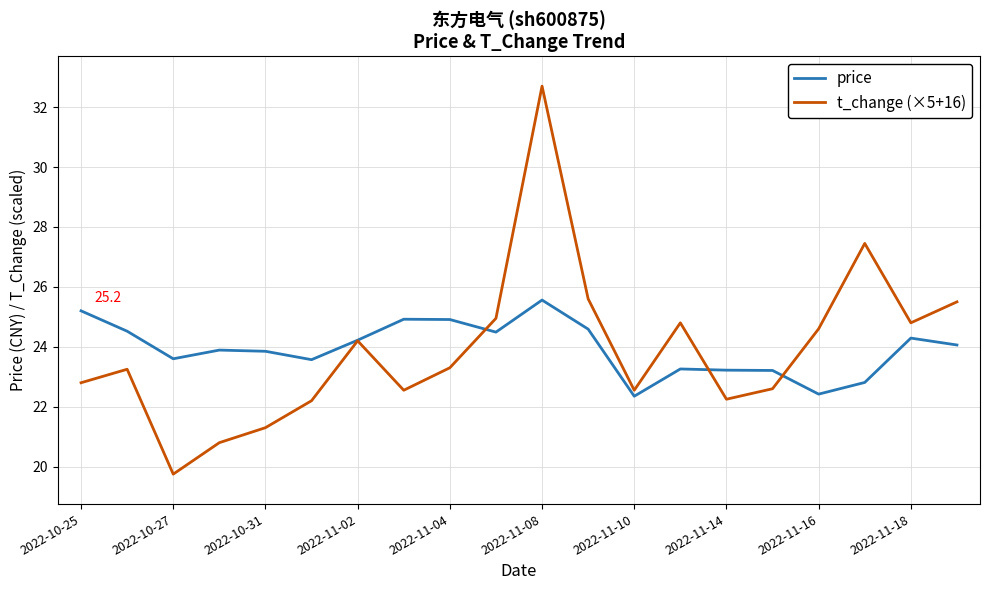

In price, how many points are higher than both neighbors (excluding endpoints)?

5